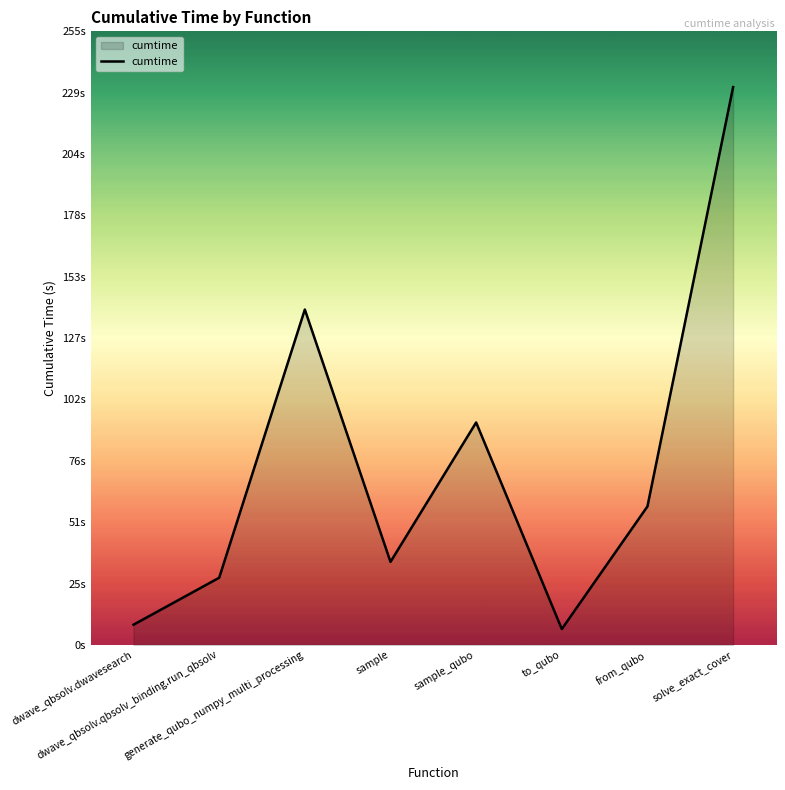

Rank the categories by value from highest to lowest.

solve_exact_cover, generate_qubo_numpy_multi_processing, sample_qubo, from_qubo, sample, dwave_qbsolv.qbsolv_binding.run_qbsolv, dwave_qbsolv.dwavesearch, to_qubo